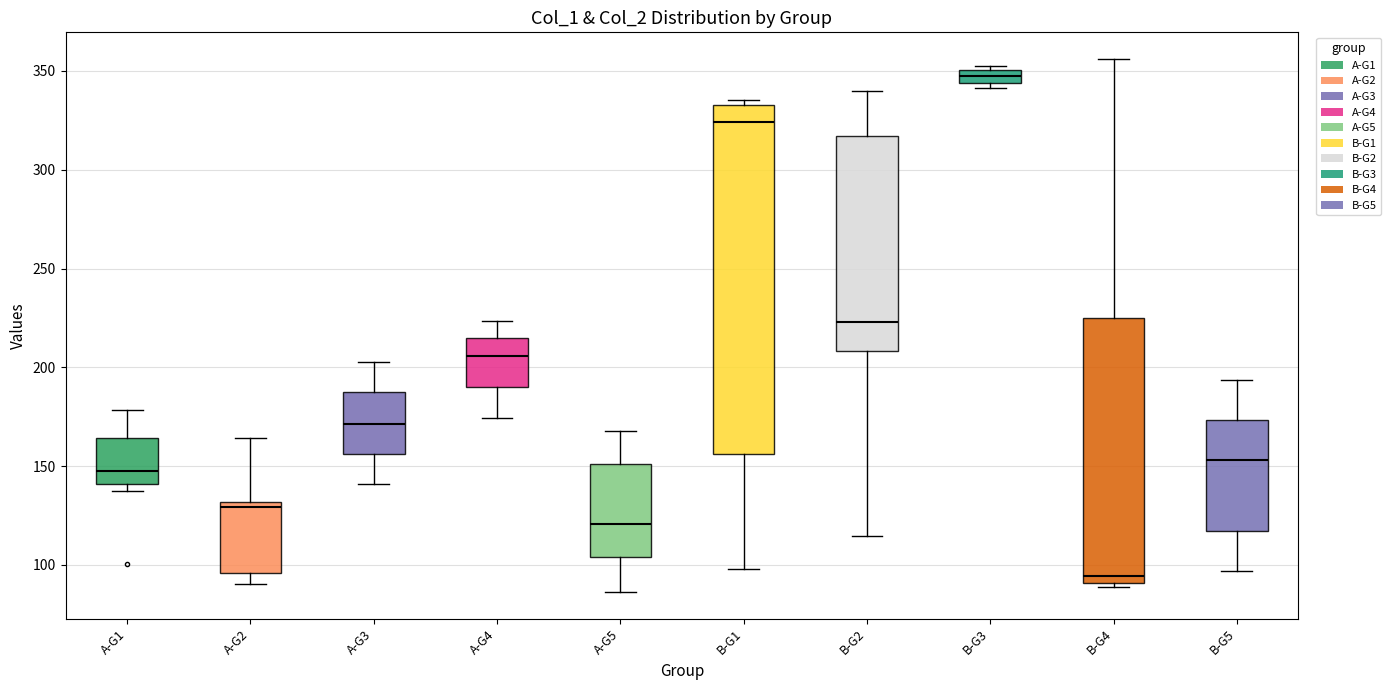

Where does the lower whisker of the box for A-G2 end on the y-axis? The values are not printed on the chart, so give them approximately, as read against the axis.

90